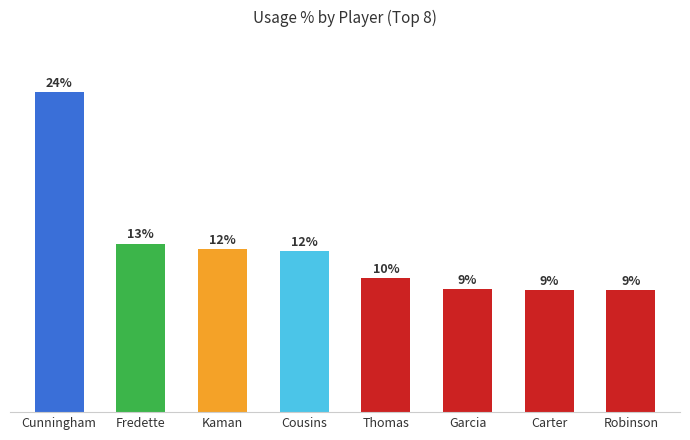

Are the bars horizontal?

No